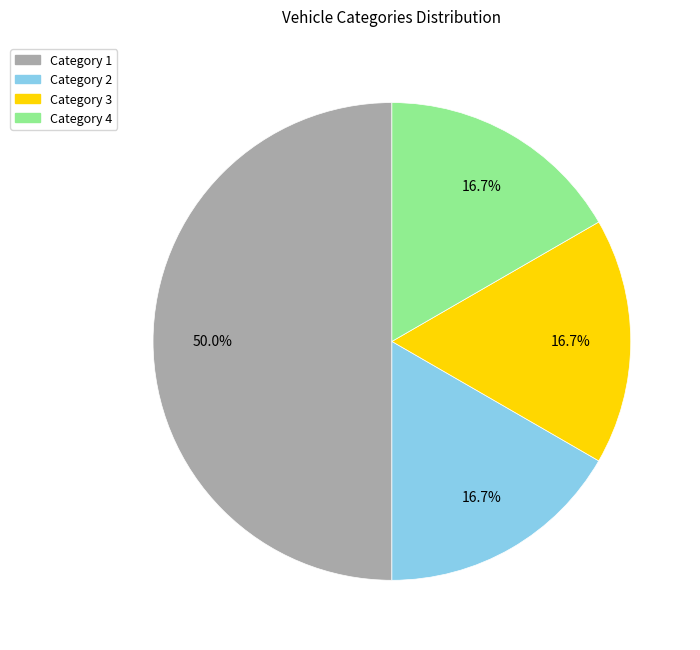

Does Category 2 account for over 50% of the chart?

No